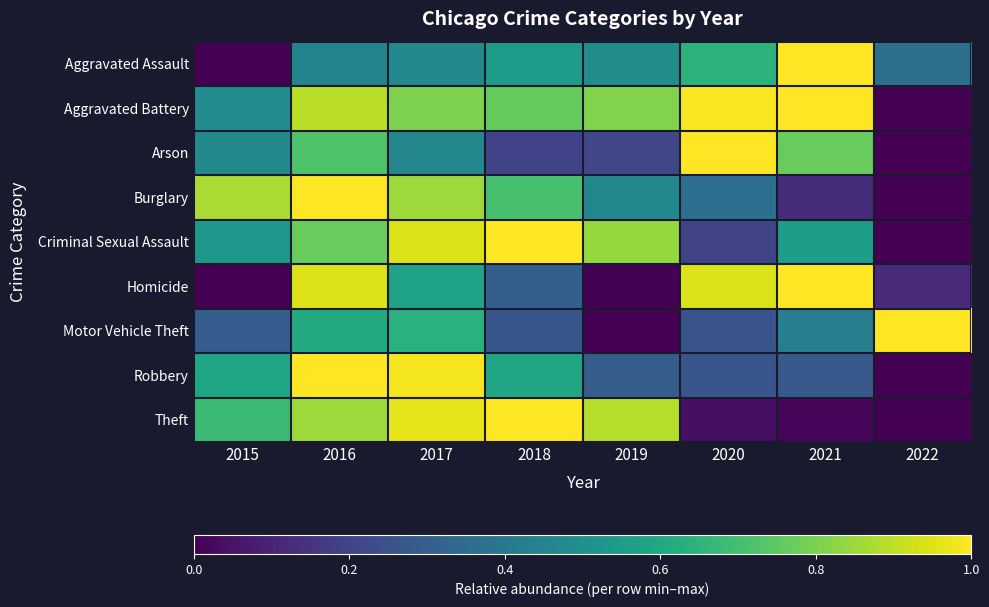

What is the greatest value displayed?

1.0